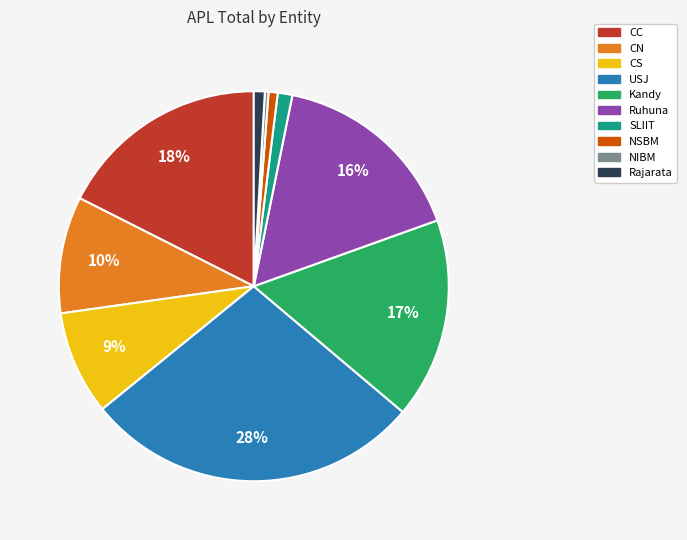

Is Kandy the majority of the pie?

No